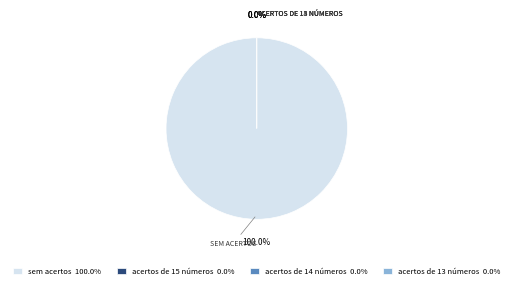

To the nearest percent, what is the average slice percentage?

25%